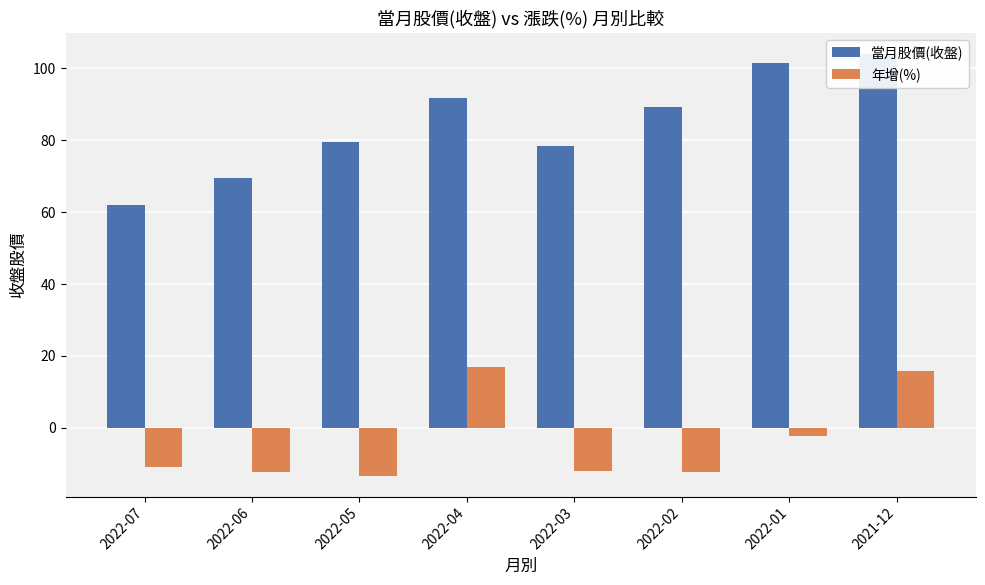

List the labels in order of 當月股價(收盤) value, smallest first.

2022-07, 2022-06, 2022-03, 2022-05, 2022-02, 2022-04, 2022-01, 2021-12